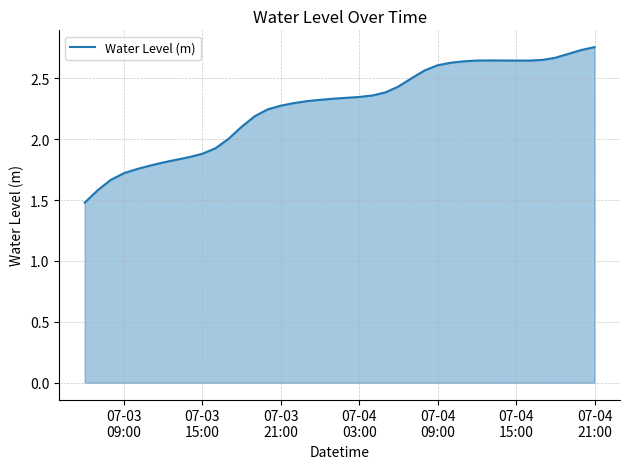

What is the minimum value shown in the chart?

1.5